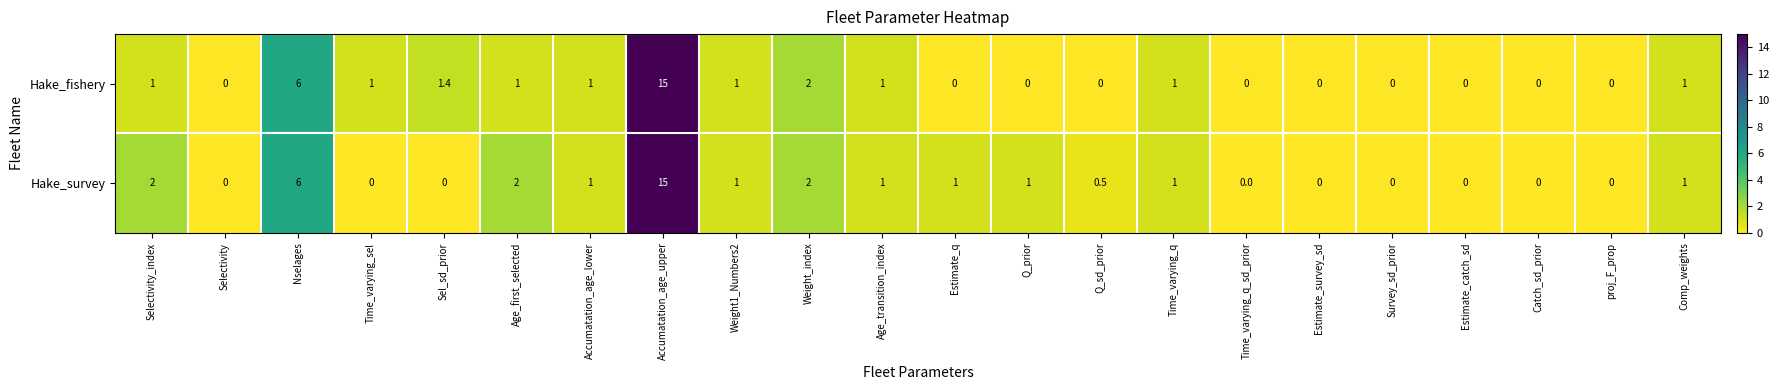

At Q_sd_prior, list the series in order from largest to smallest.

Hake_survey, Hake_fishery